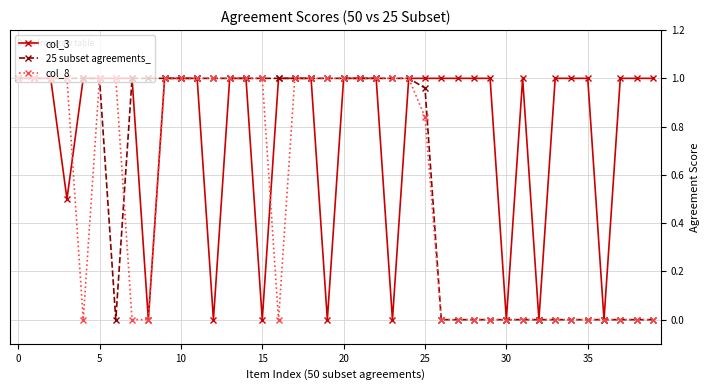

List the series in order of their overall mean, highest first.

col_3, 25 subset agreements_, col_8